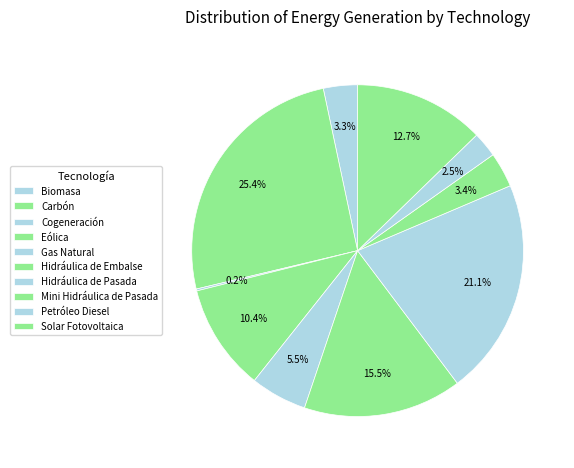

Does any single category account for the majority?

No